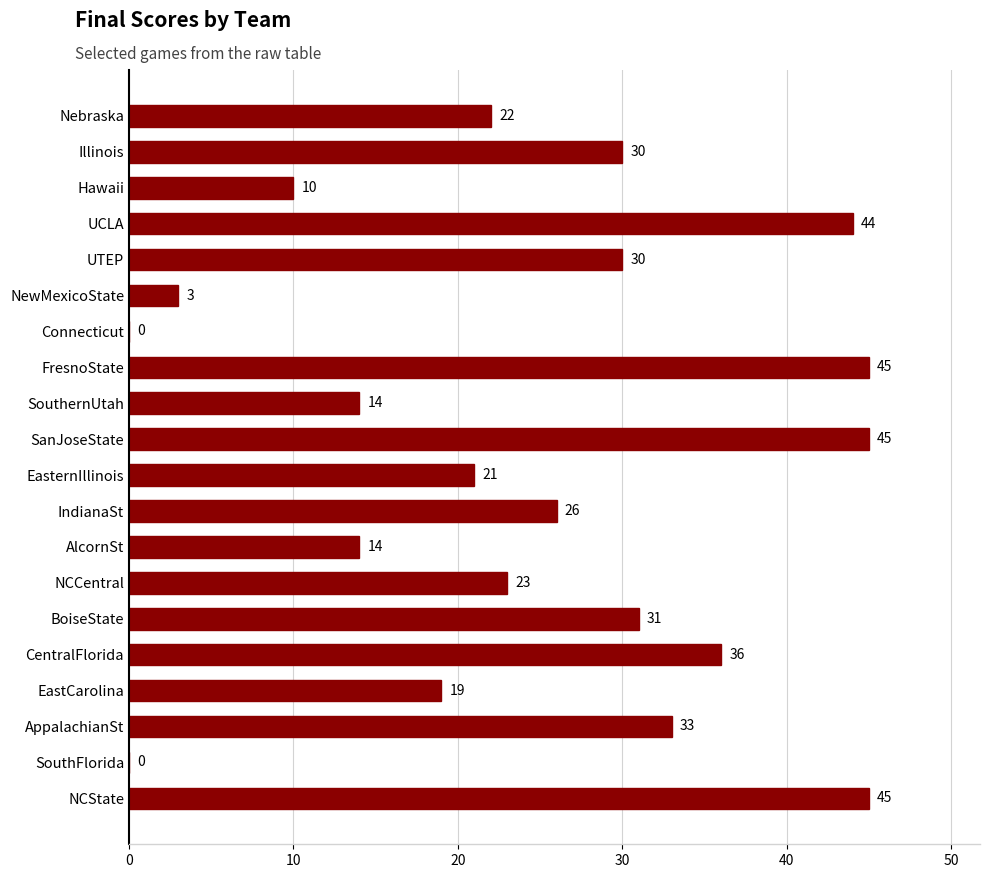

The value at Connecticut is 0. True or false?

True